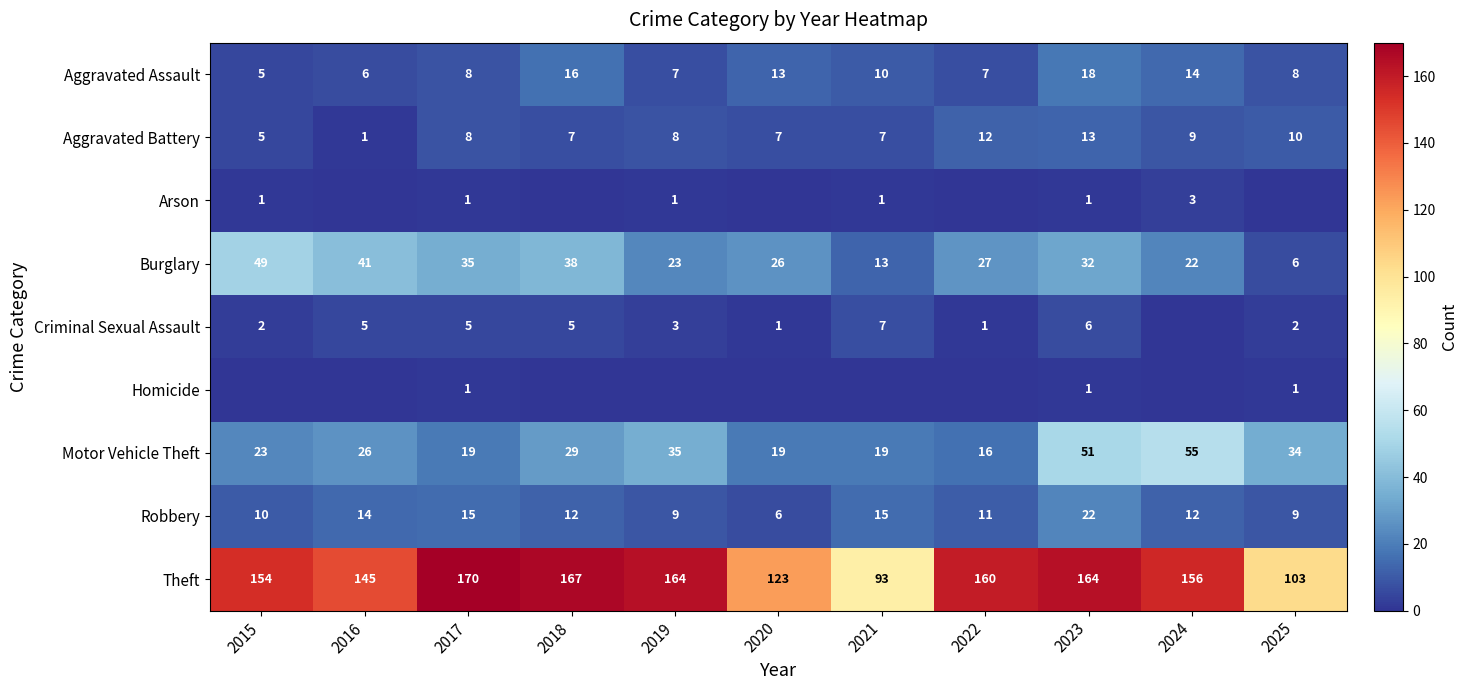

What is the difference between the Aggravated Battery values at 2024 and 2025?

1